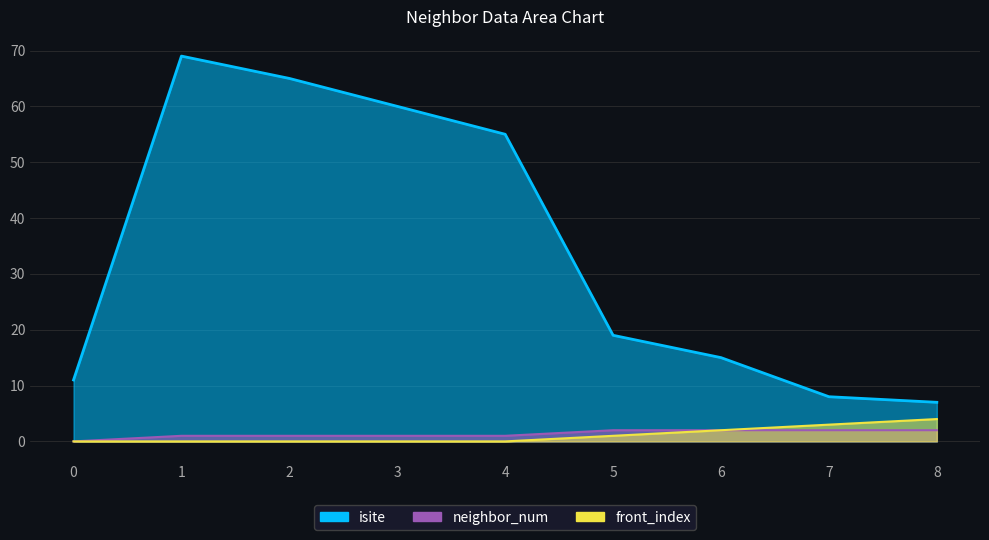

True or false: front_index and isite cross at least once.

False